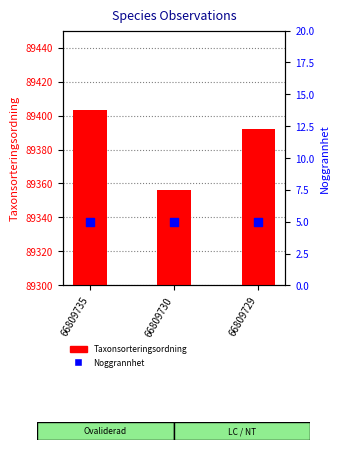

Is the value of Noggrannhet at 66809735 greater than the value of Taxonsorteringsordning at 66809729?

No